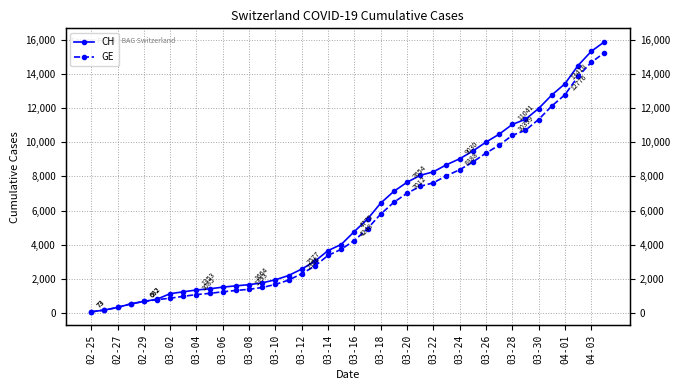

Count the number of categories in the chart.

40